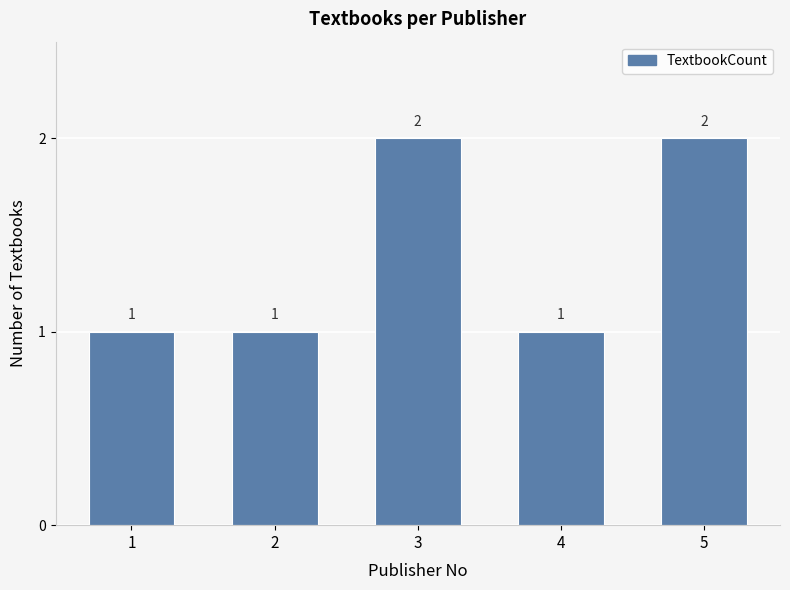

What is the value of the 5th bar from the left?

2